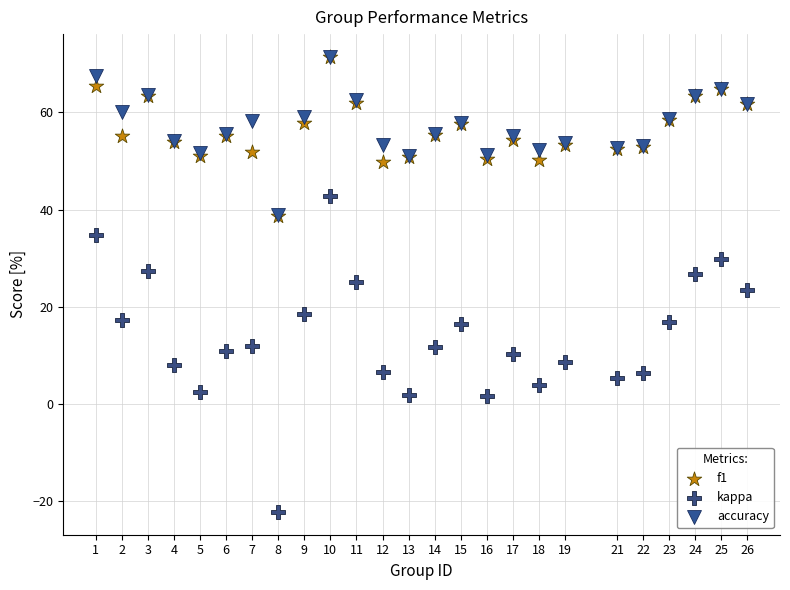

What are all the series names shown in the legend?

f1, kappa, accuracy